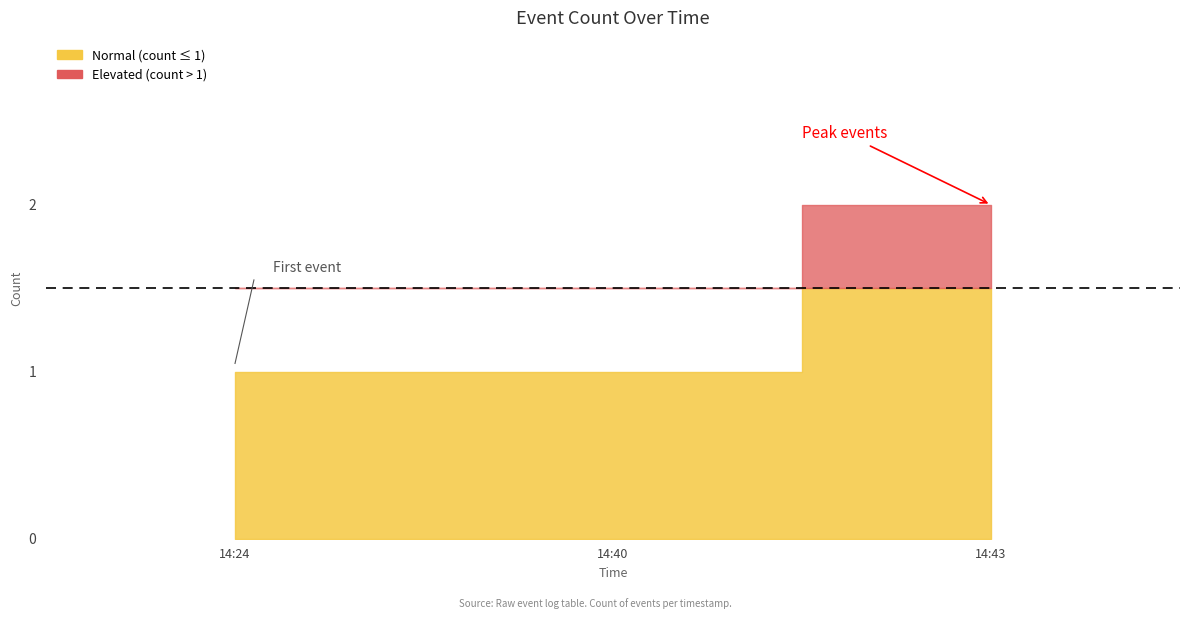

How many data points does each series have?

3